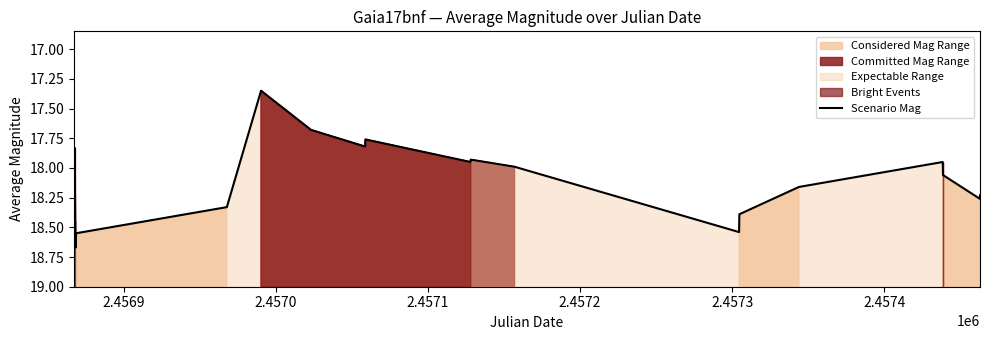

Does the chart have visible grid lines?

No